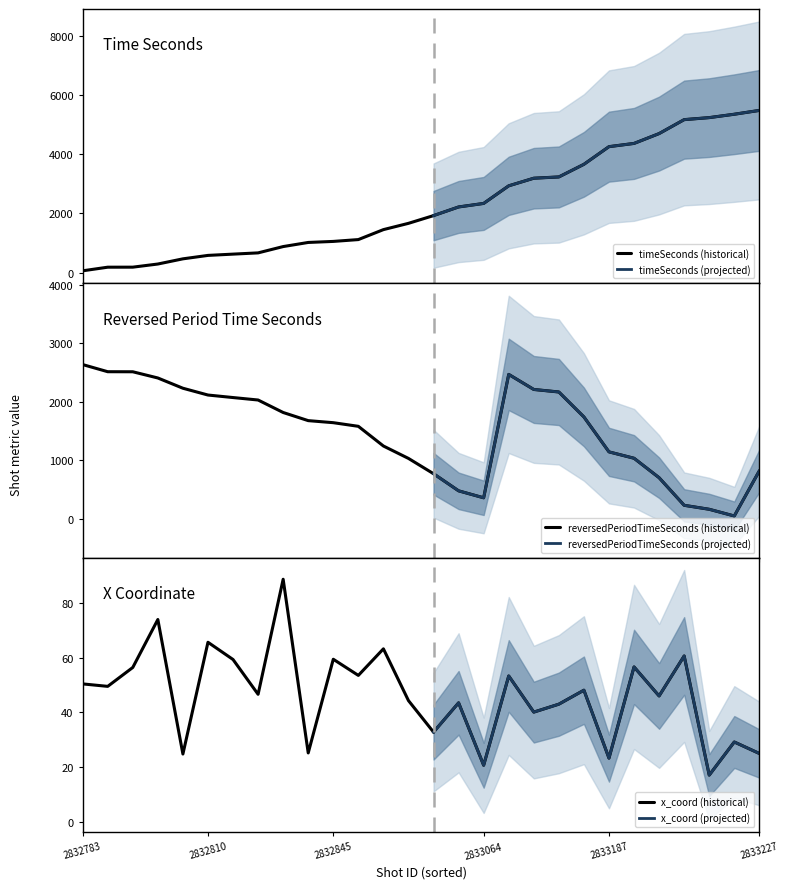

What is the spread (max minus min) of values at 2833040?

1914.5